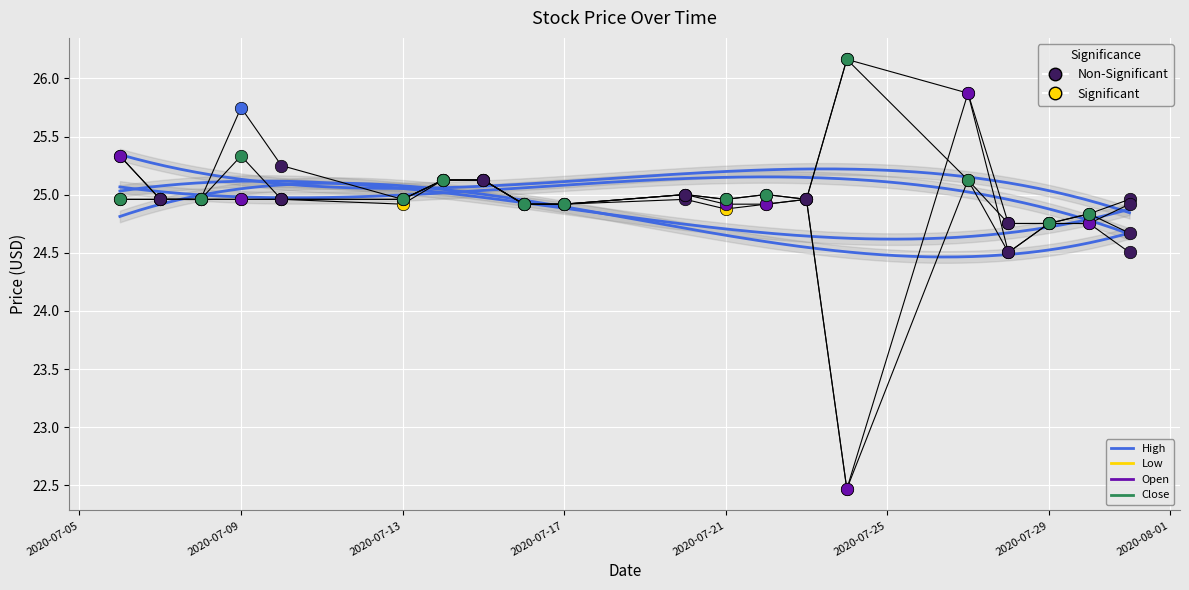

Is the value of Open at 2020-07-24 greater than the value of Low at 2020-07-30?

No